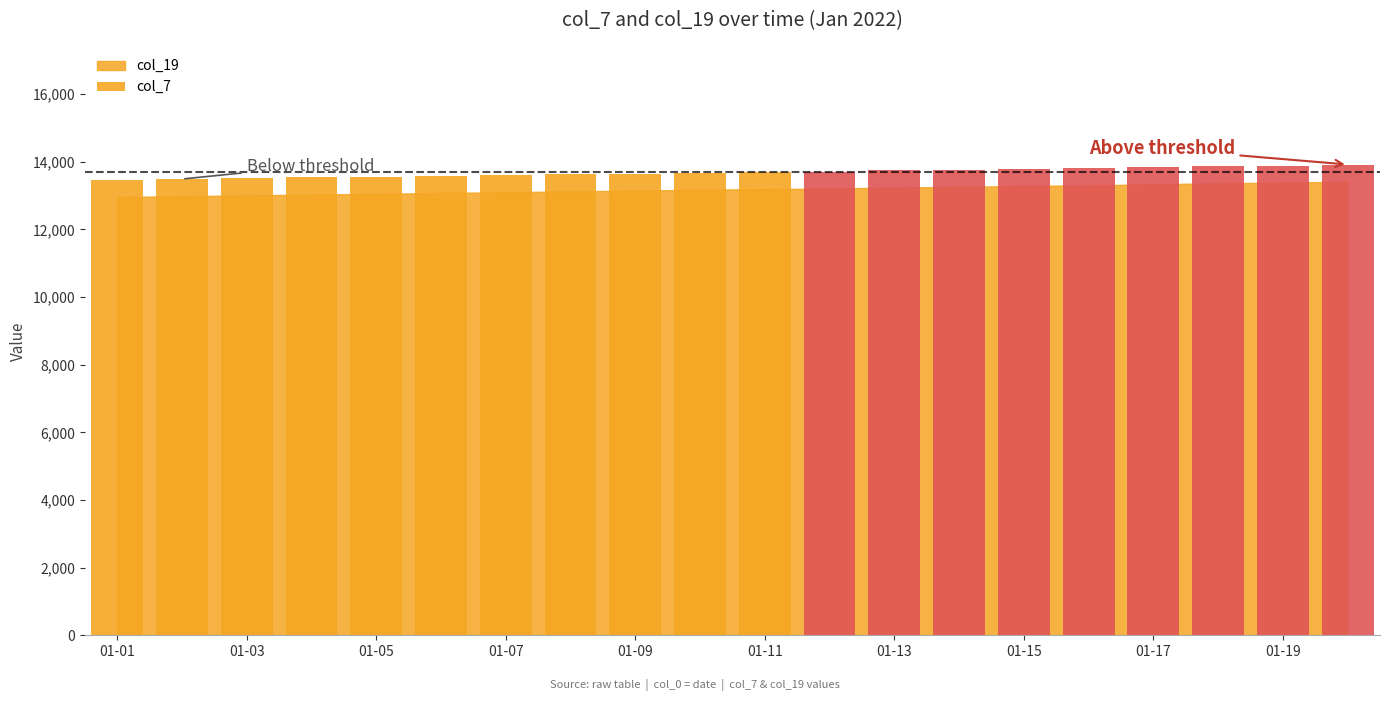

What is the difference between the second highest and second lowest values?

397